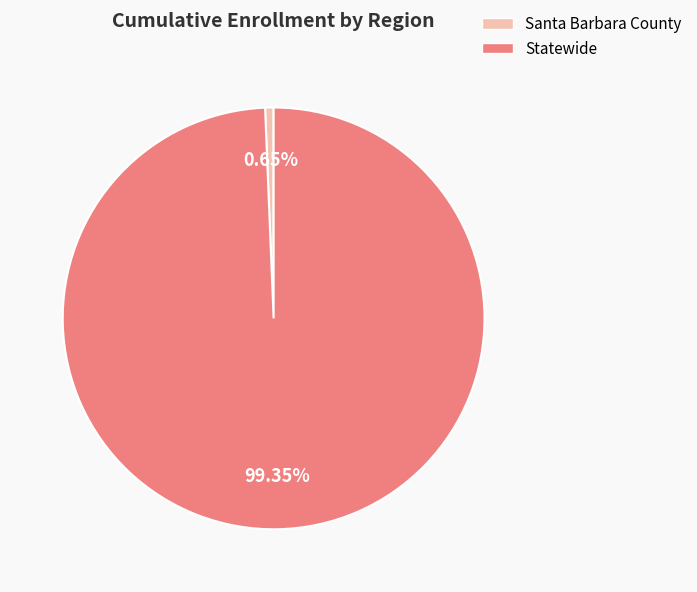

How many slices are in this pie chart?

2